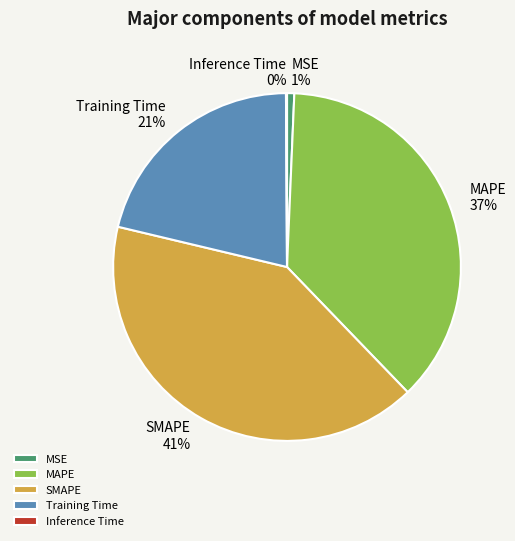

To the nearest percent, what is the average slice percentage?

20%